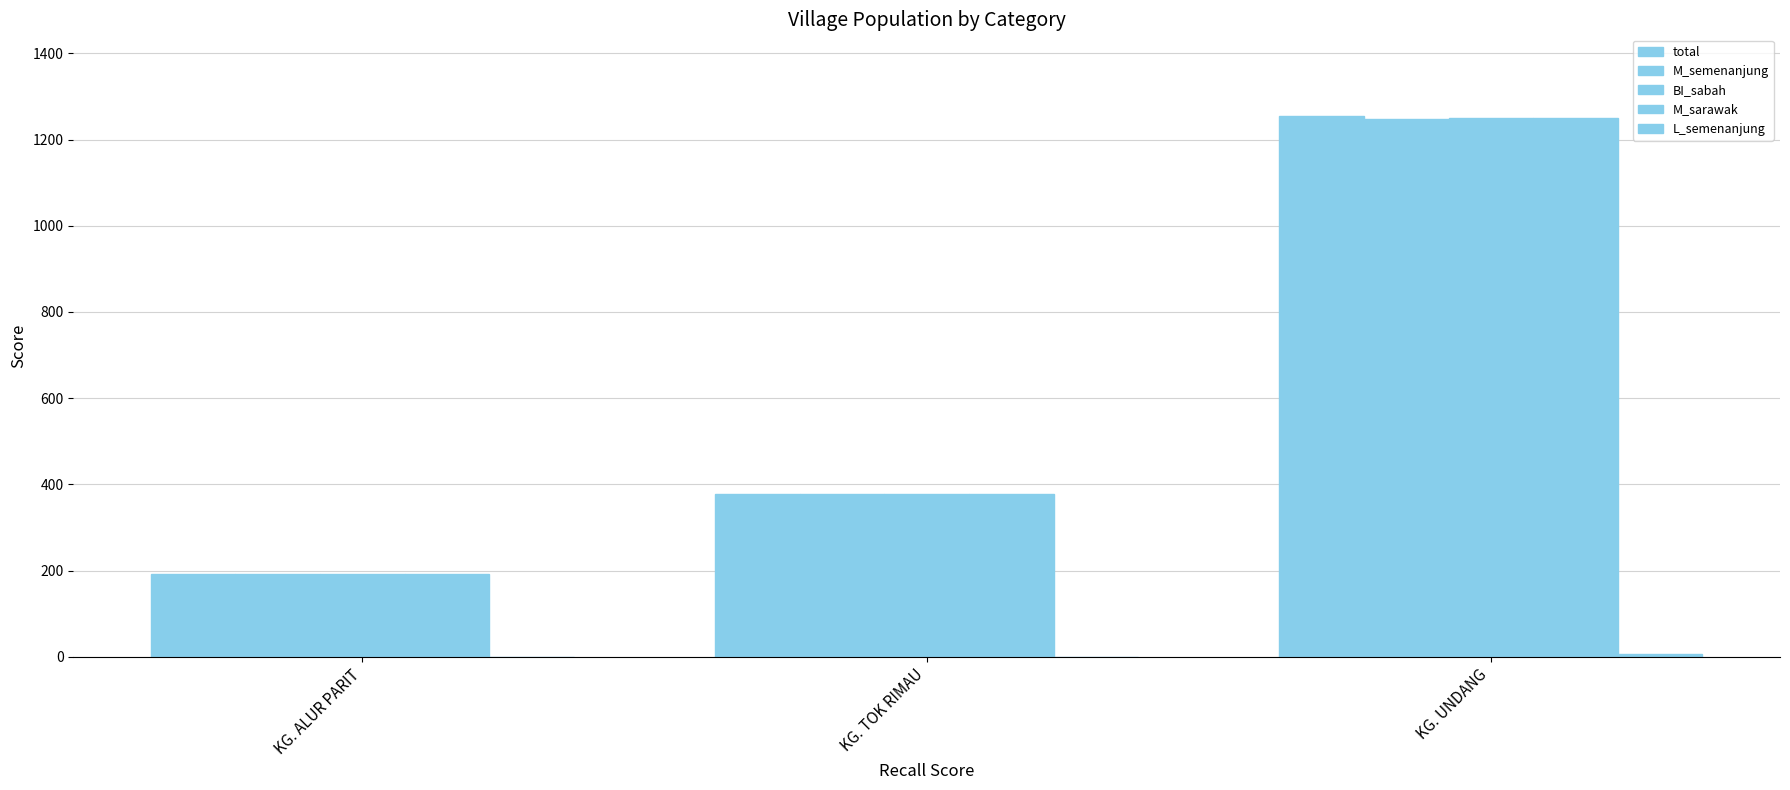

True or false: L_semenanjung has a value of -2 at KG. ALUR PARIT.

False